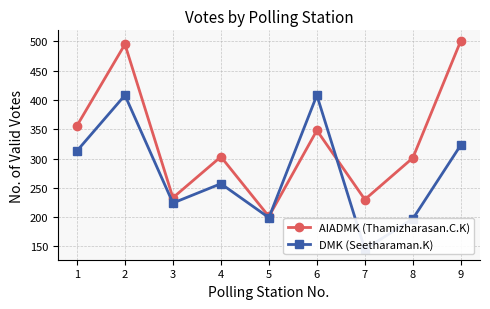

Is it true that DMK (Seetharaman.K) equals 254 at 2?

False